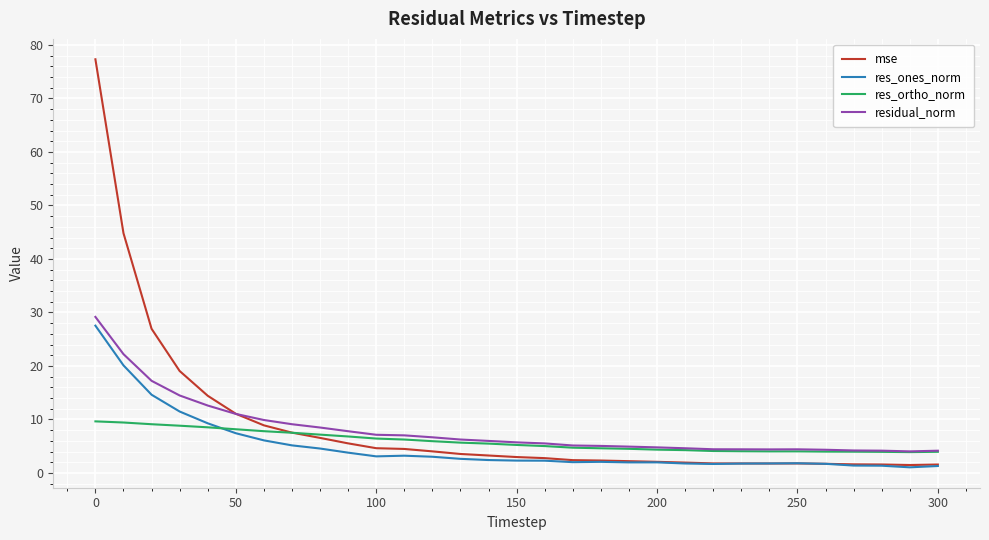

Which series has the widest spread of values?

mse